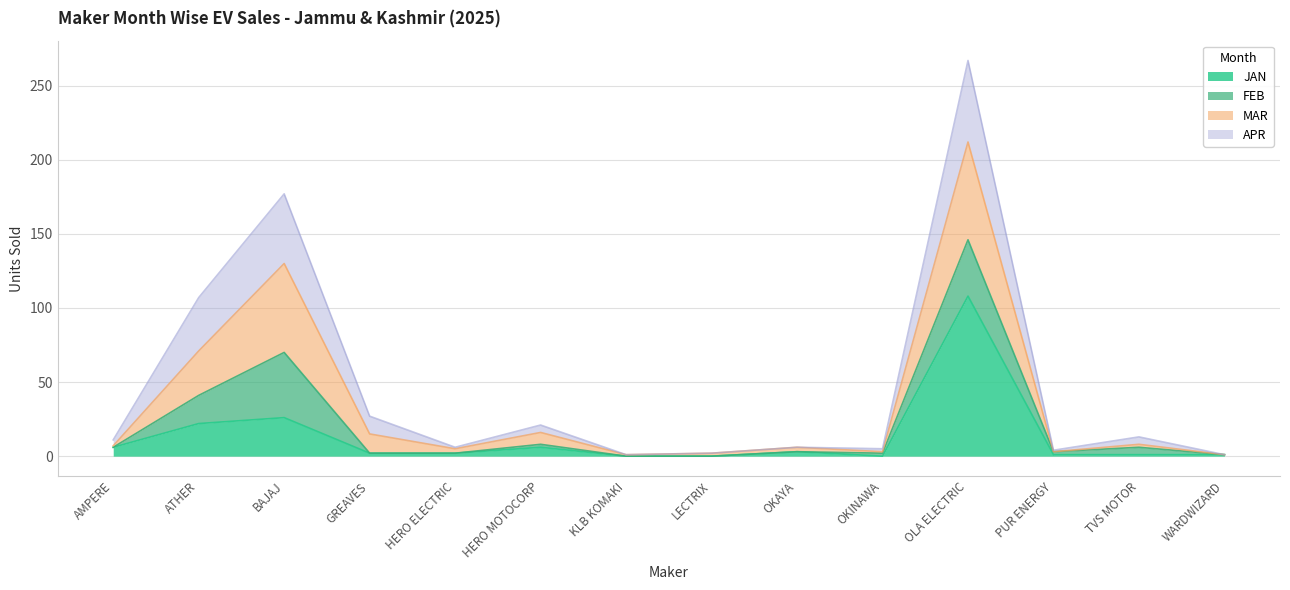

What is the total value across all series at ATHER?

107